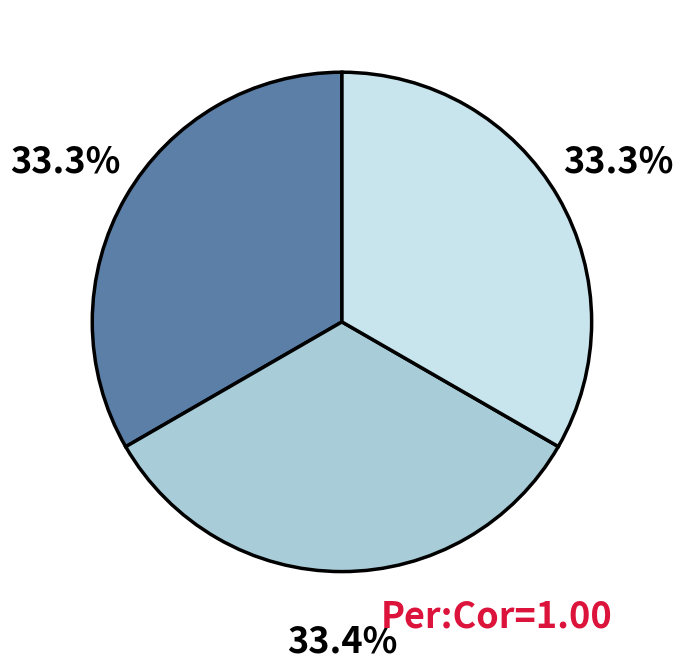

Does any single category account for the majority?

No